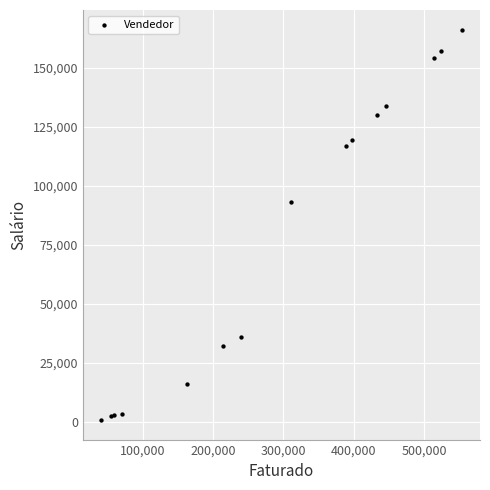

What Y value in the scatter plot is closest to 83481?

93136.2